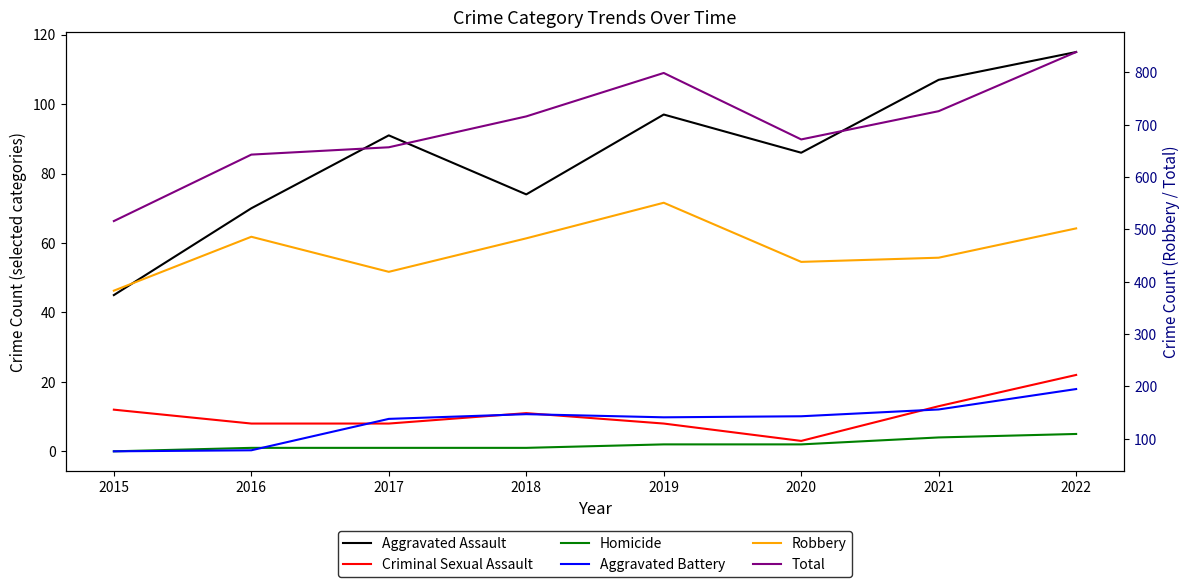

Which category has the lowest value in the Homicide series?

2015